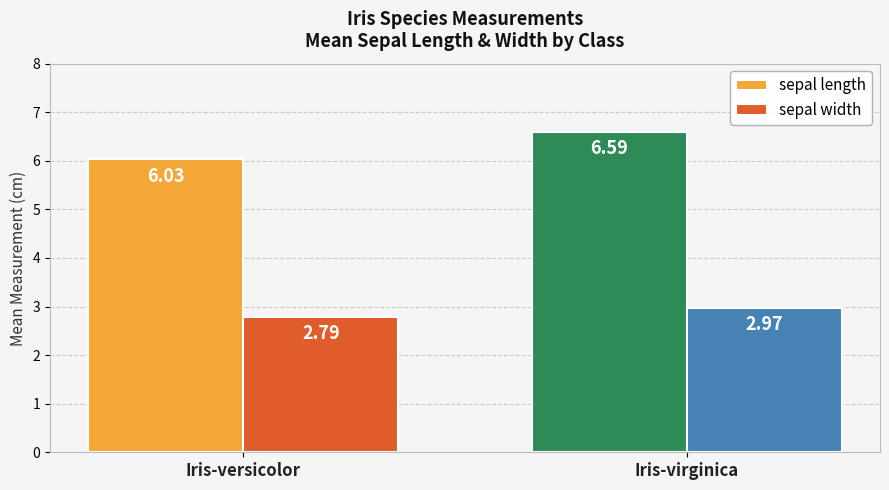

What position from the right is Iris-versicolor?

2